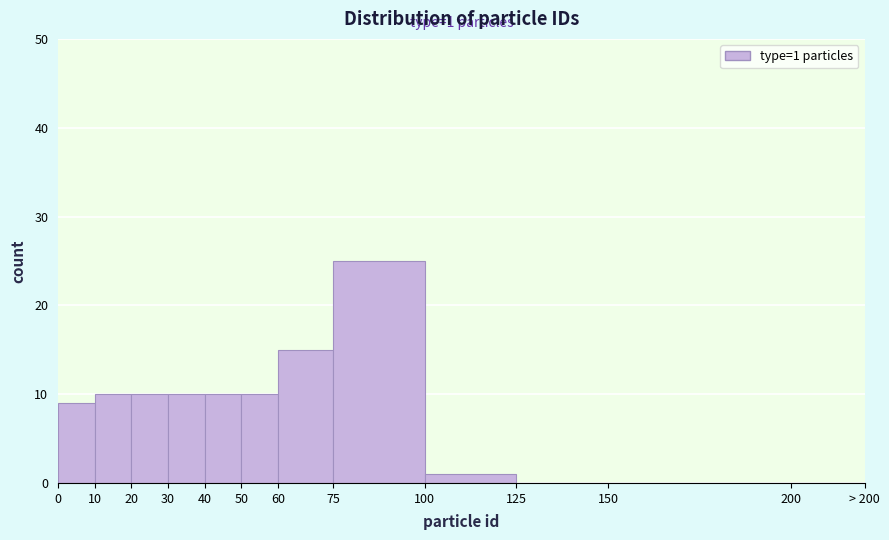

Reading right to left, extract all data points from this chart.

200=0	150=0	125=0	100=1	75=25	60=15	50=10	40=10	30=10	20=10	10=10	0=9